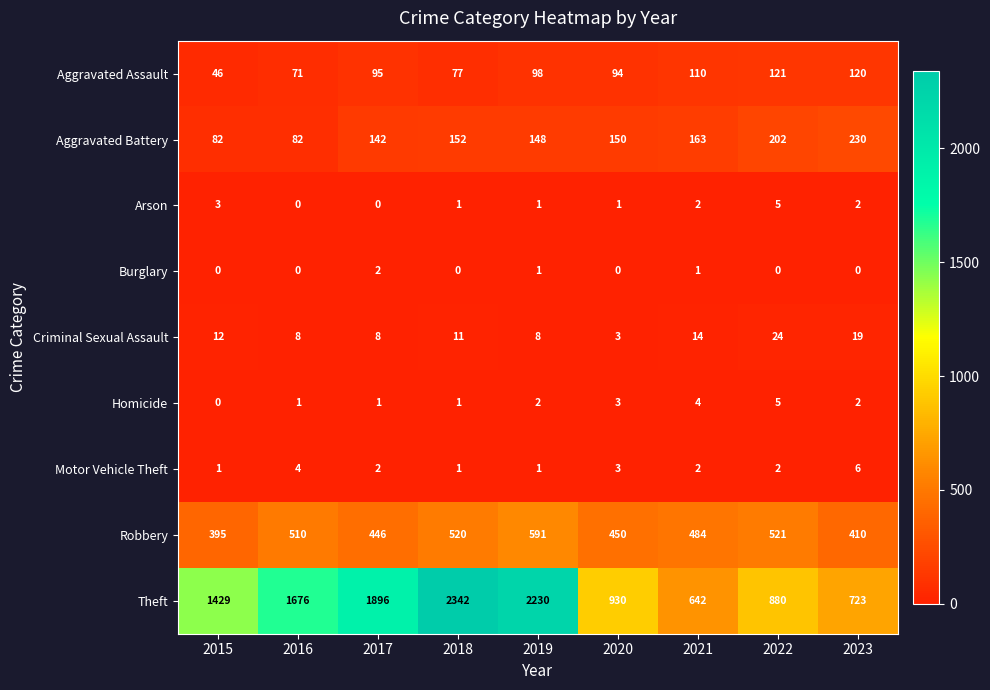

Rank the categories by Theft value from highest to lowest.

2018, 2019, 2017, 2016, 2015, 2020, 2022, 2023, 2021